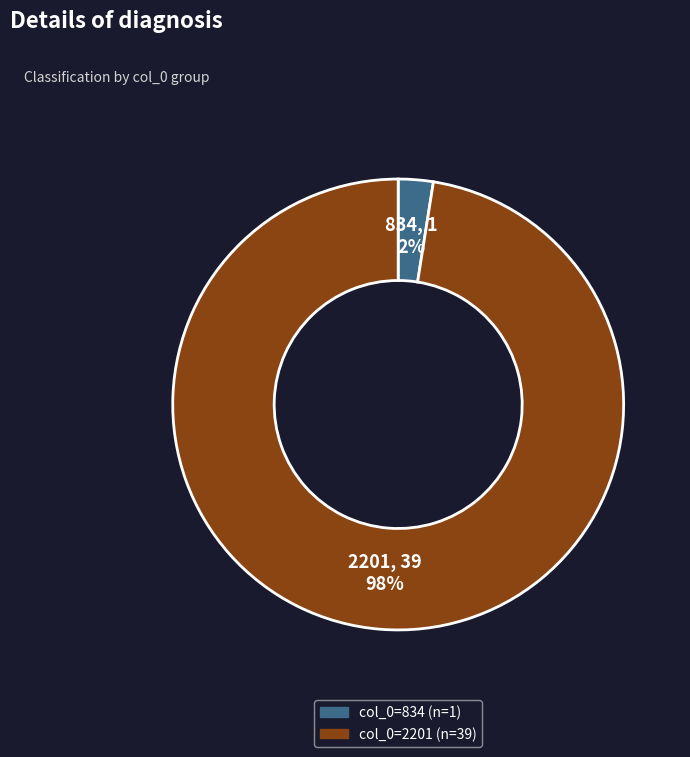

How many slices are in this pie chart?

2